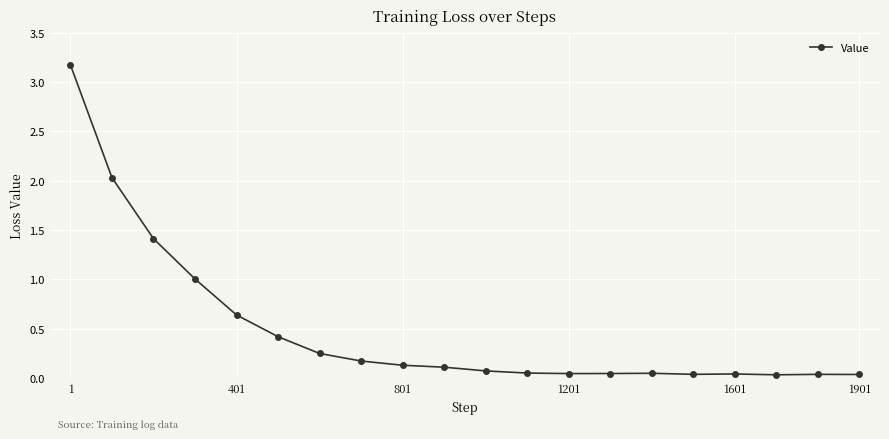

True or false: there are more than 1 points higher than both neighbors.

True